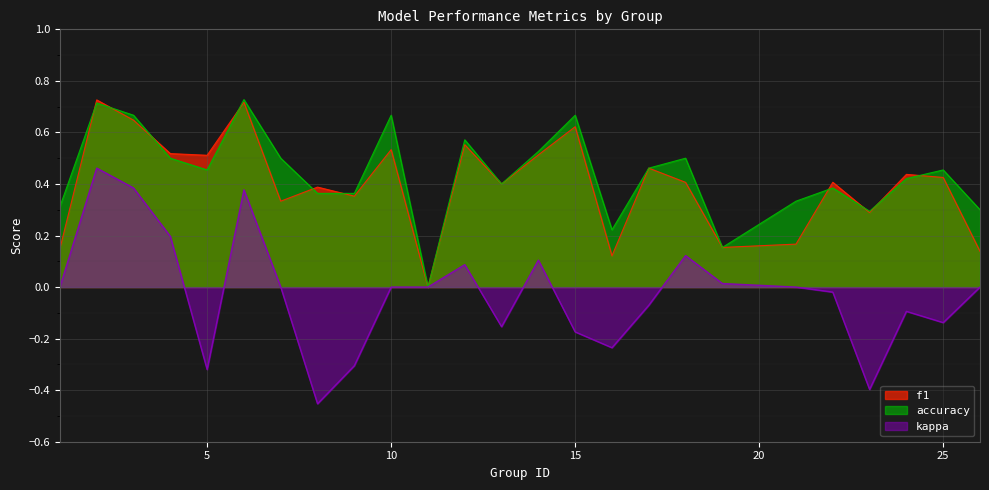

Which series has the largest total across all categories?

accuracy